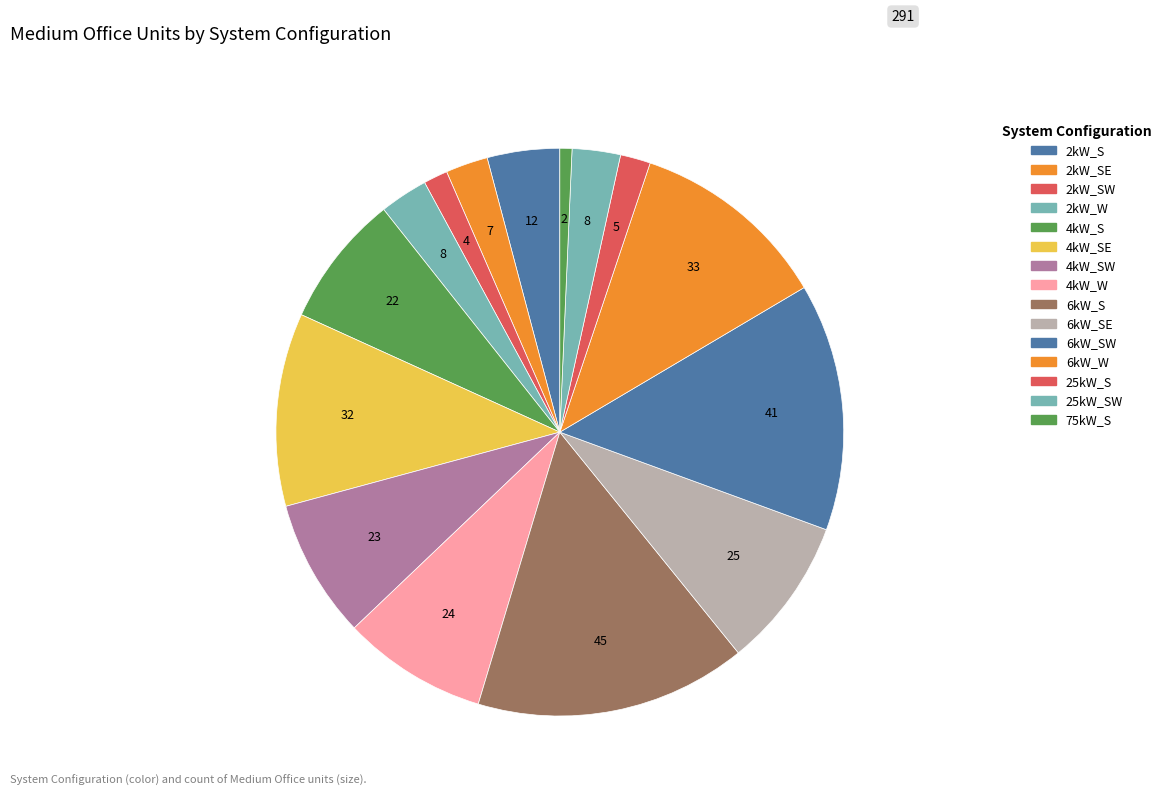

Count the number of slices in the pie.

15